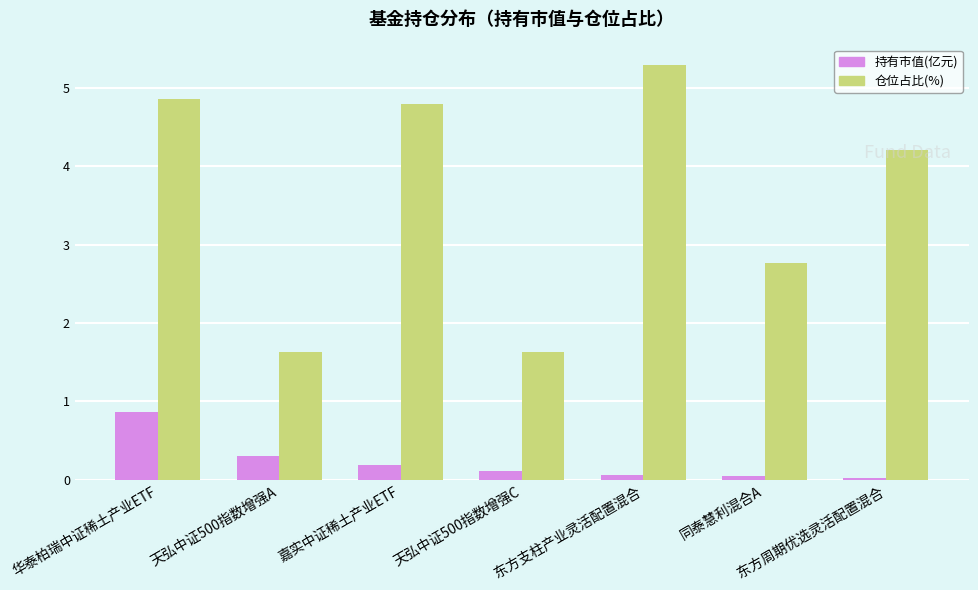

Which label corresponds to the largest value in the chart?

东方支柱产业灵活配置混合